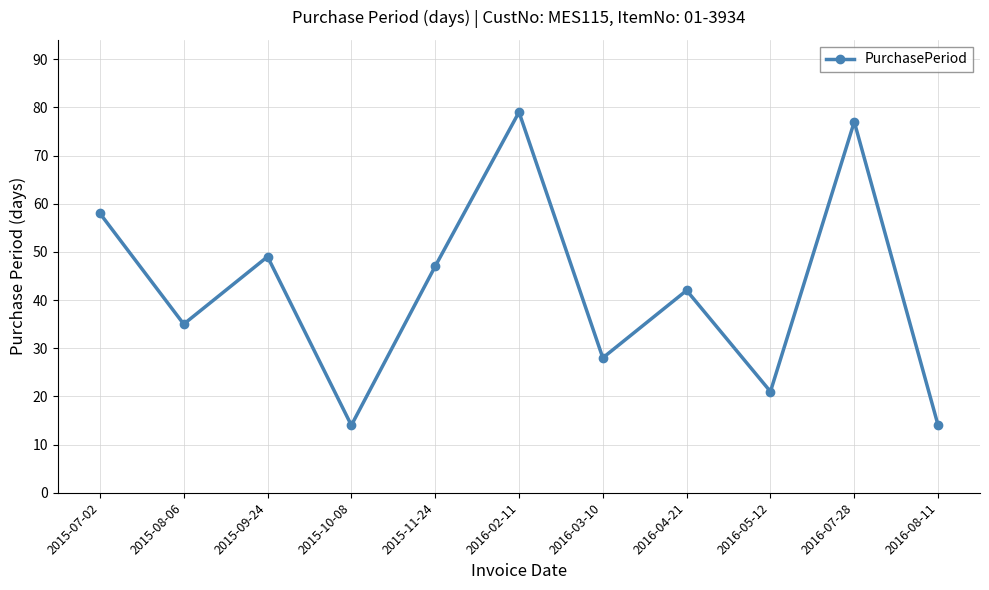

What value does the data have at 2016-02-11?

79